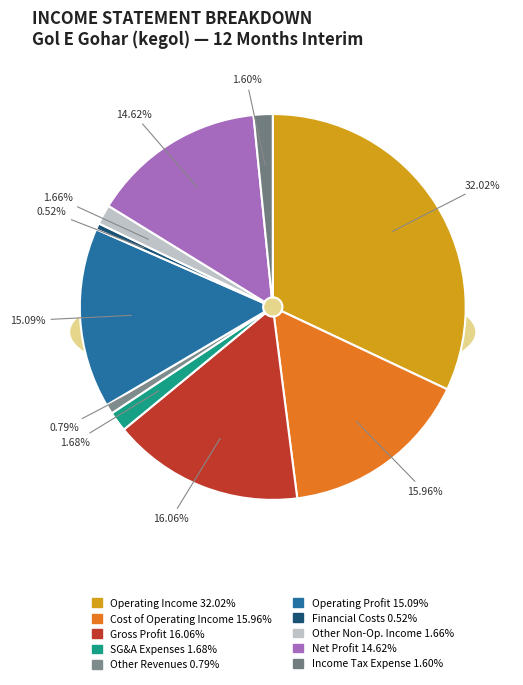

Rank the categories by value from lowest to highest.

financial_costs, other_revenues, income_tax_expense, other_non_operating_income_expenses, selling_general_administrative_expenses, net_profit, operating_profit, cost_of_operating_income, gross_profit, operating_Income